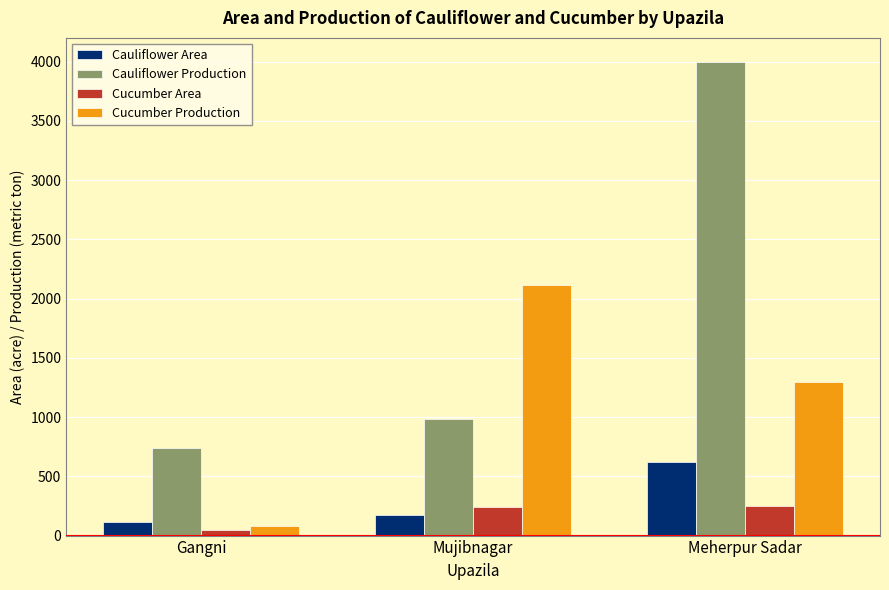

The value of Cauliflower Area at Meherpur Sadar is 198. True or false?

False